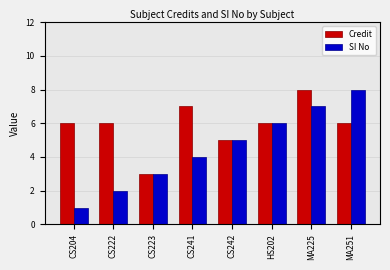

Reading left to right, extract all data points from this chart.

Credit: CS204=6	CS222=6	CS223=3	CS241=7	CS242=5	HS202=6	MA225=8	MA251=6
SI No: CS204=1	CS222=2	CS223=3	CS241=4	CS242=5	HS202=6	MA225=7	MA251=8